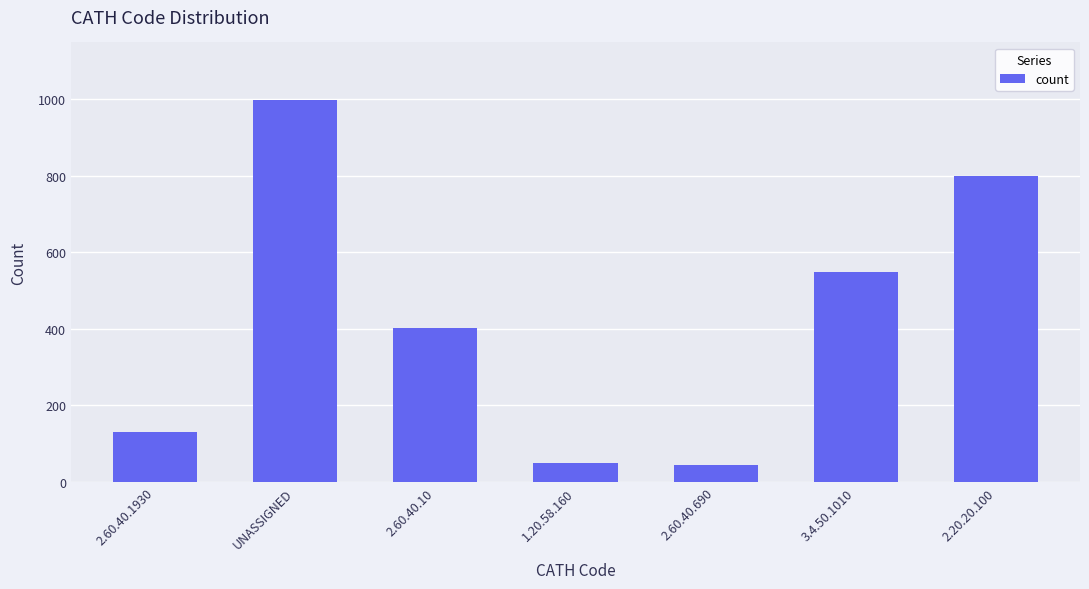

Reading left to right, what are all the values shown in this chart?

2.60.40.1930=130	UNASSIGNED=999	2.60.40.10=403	1.20.58.160=50	2.60.40.690=43	3.4.50.1010=550	2.20.20.100=800